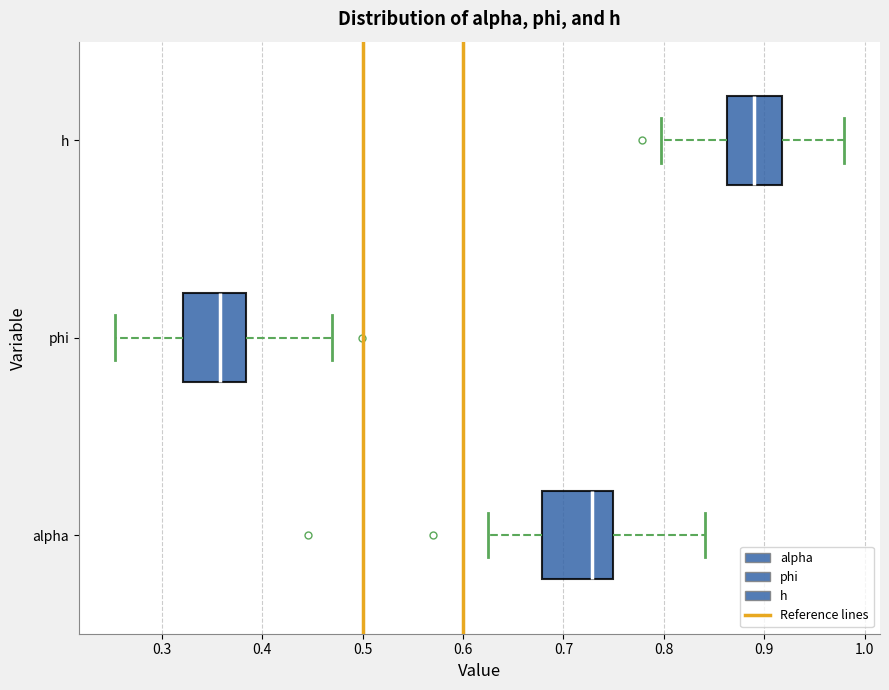

Reading bottom to top, transcribe this box plot: for each box, give where its median line is, the range the box spans, and where its two whiskers end, as read against the x-axis. The values are not printed on the chart, so give them approximately, as read against the axis.

alpha: median 0.73, box 0.68 to 0.75, whiskers 0.62 to 0.84
phi: median 0.36, box 0.32 to 0.38, whiskers 0.25 to 0.47
h: median 0.89, box 0.86 to 0.92, whiskers 0.80 to 0.98